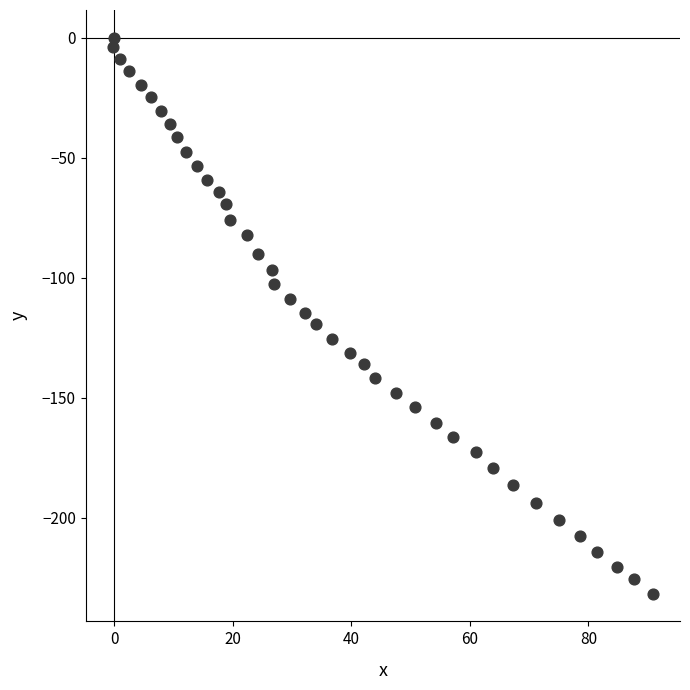

What is the range of X values (max minus min)?

91.2